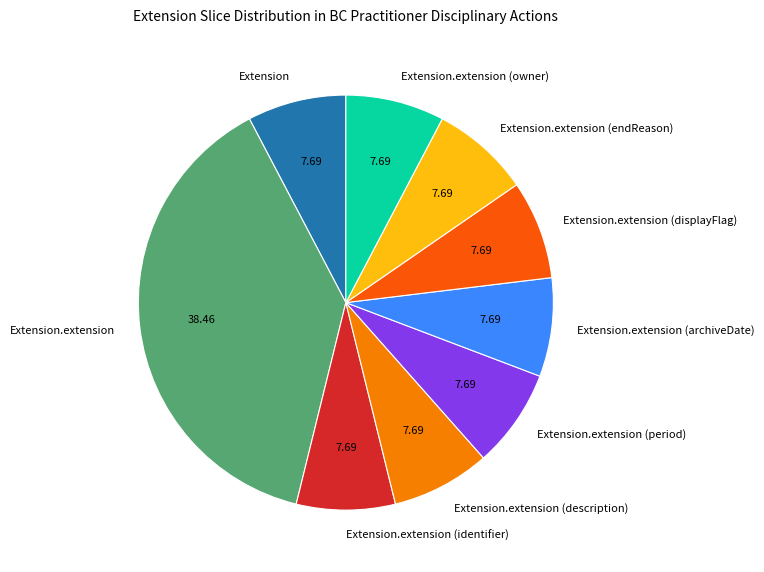

Do Extension.extension (displayFlag) and Extension.extension (archiveDate) together represent more than half of the pie?

No